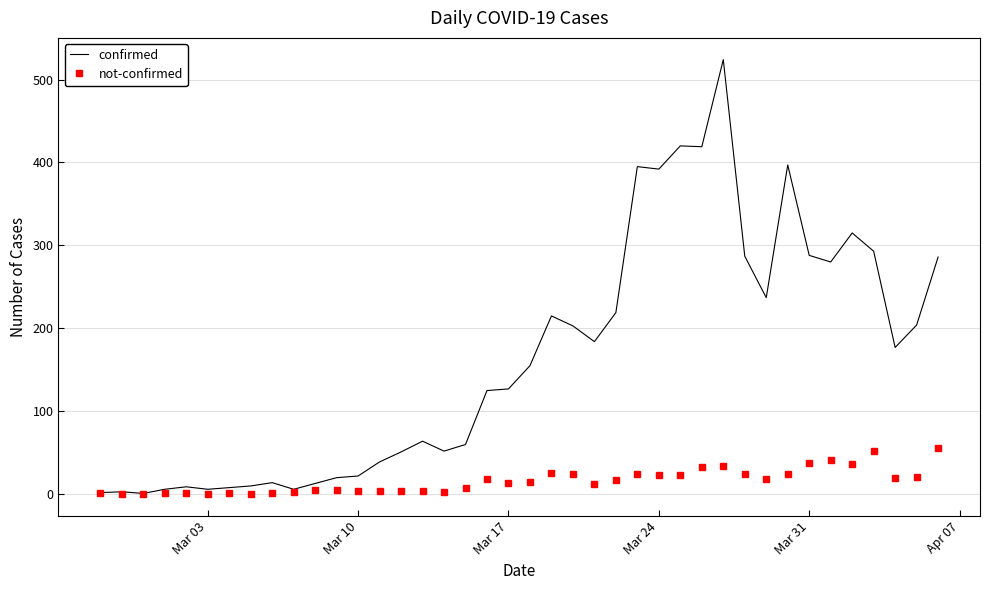

Rank the series by their maximum value, from highest to lowest.

confirmed, not-confirmed